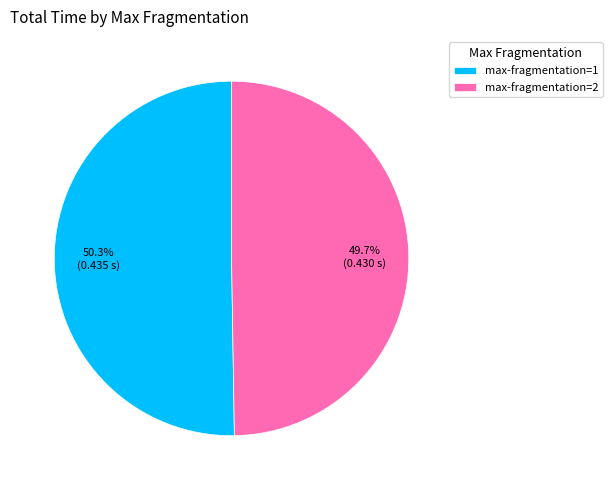

Is the sum of max-fragmentation=1 and max-fragmentation=2 greater than half?

Yes